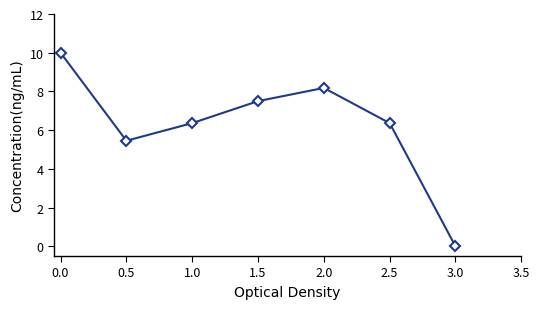

Count the number of values greater than 6.

5